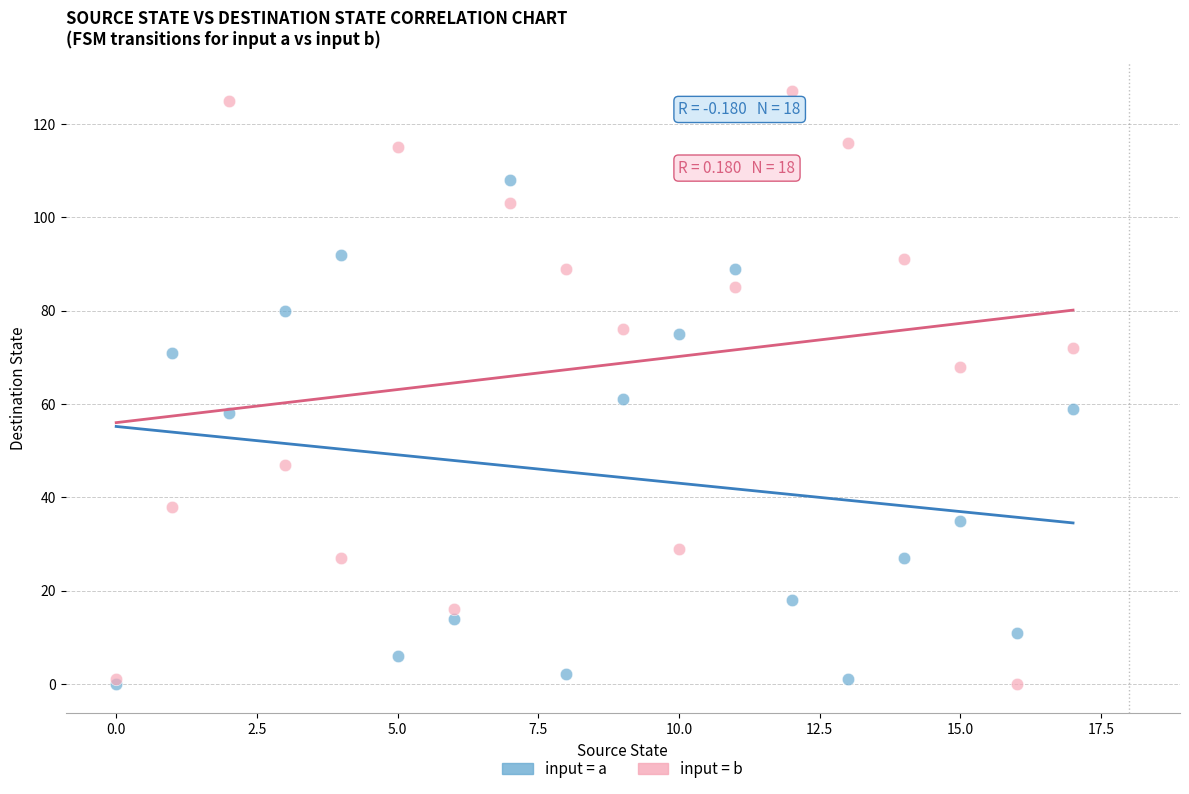

In the input = b series, what Y value is closest to 63?

68